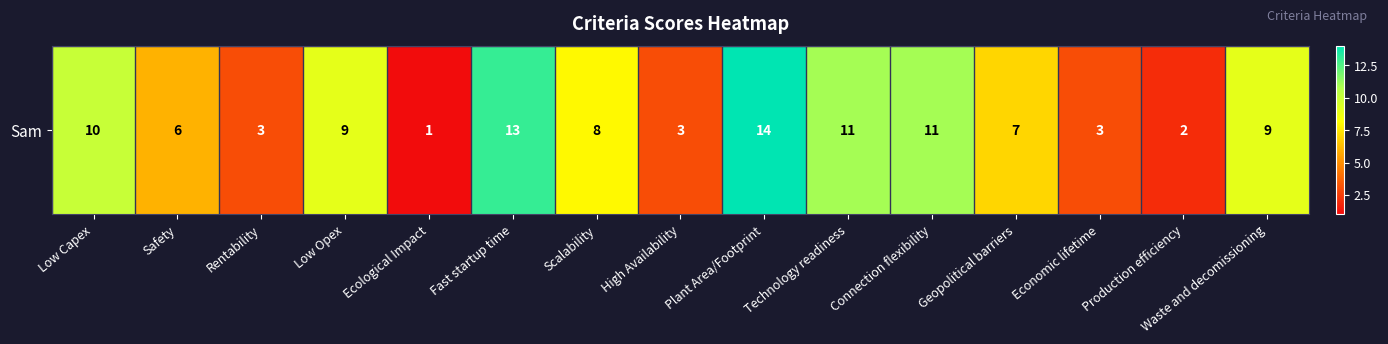

What is the difference between the maximum and minimum values?

13